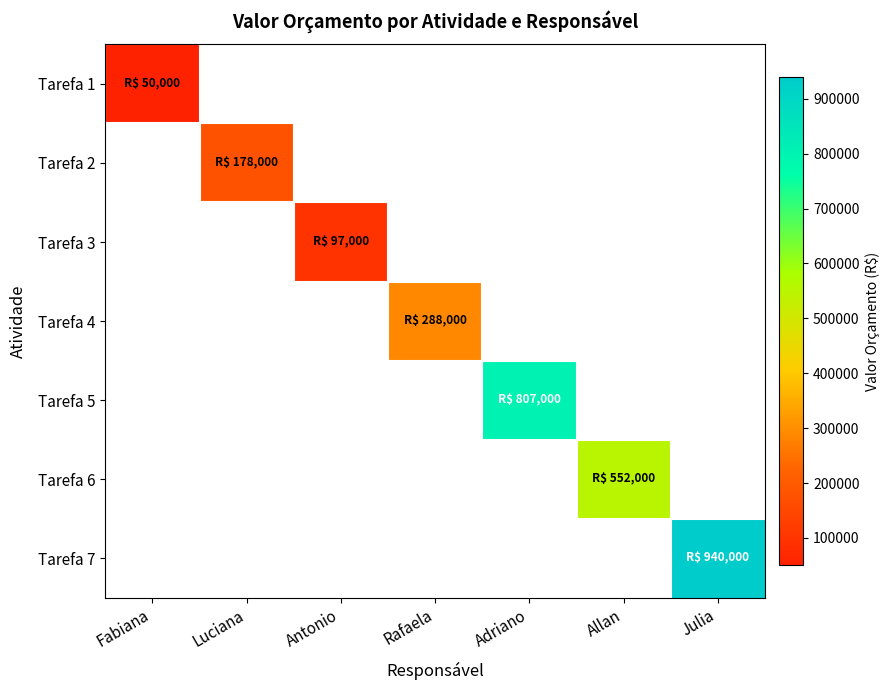

What is the smallest value displayed?

50000.0